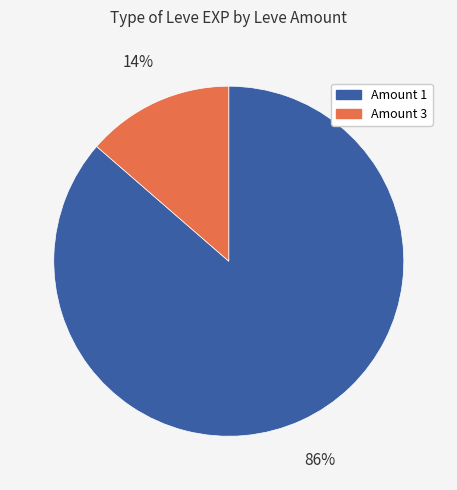

Is there a majority slice in this chart?

Yes